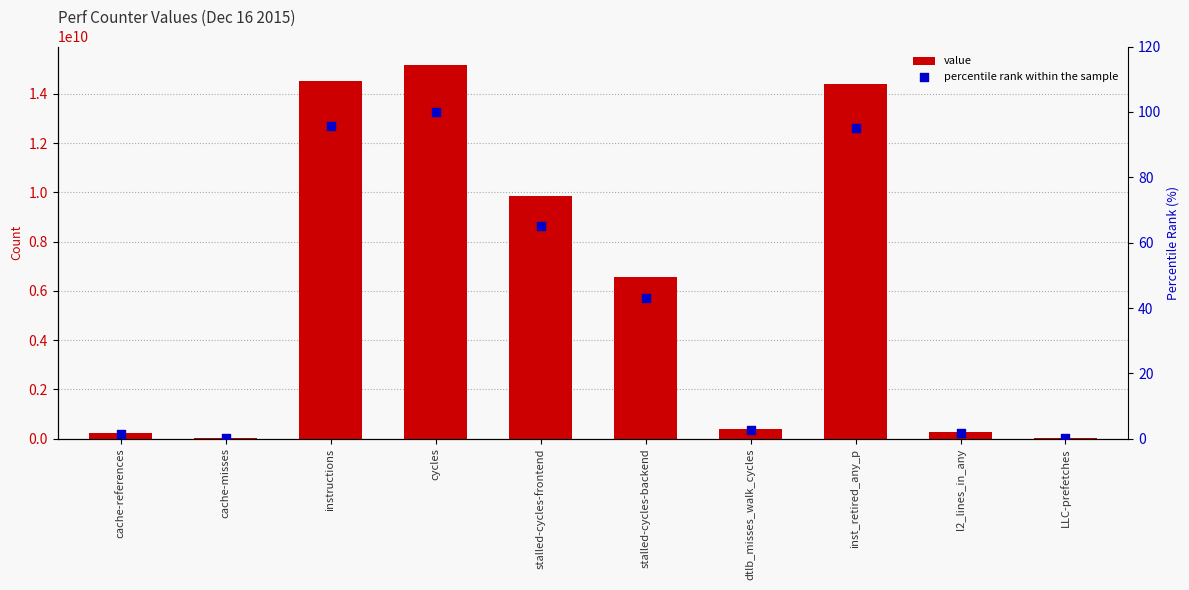

Which series has the largest total across all categories?

value